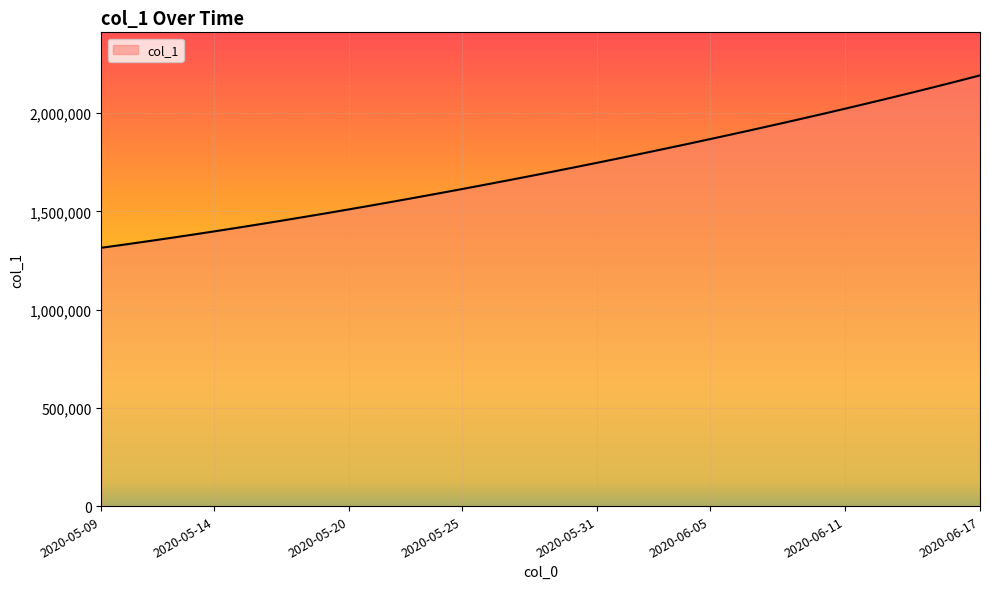

What is the greatest value displayed?

2192695.0